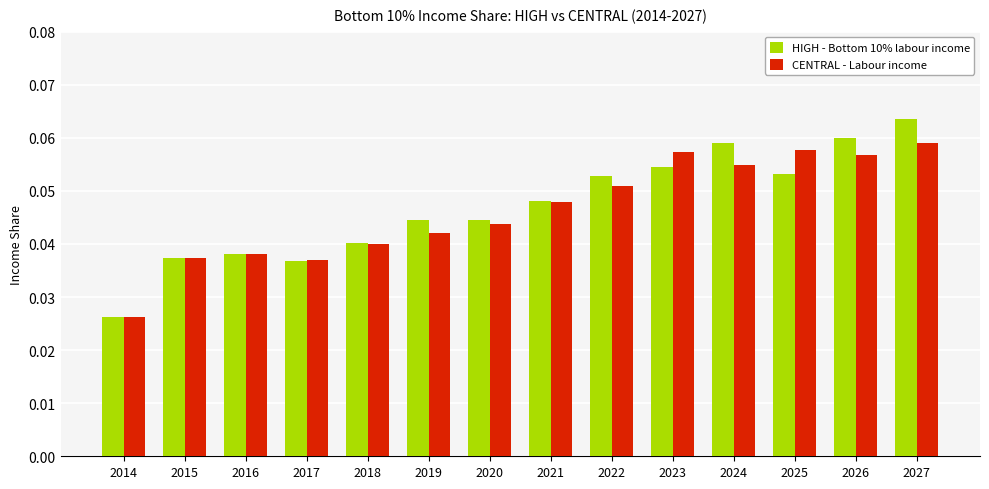

Which series has the widest spread of values?

HIGH - Bottom 10% labour income